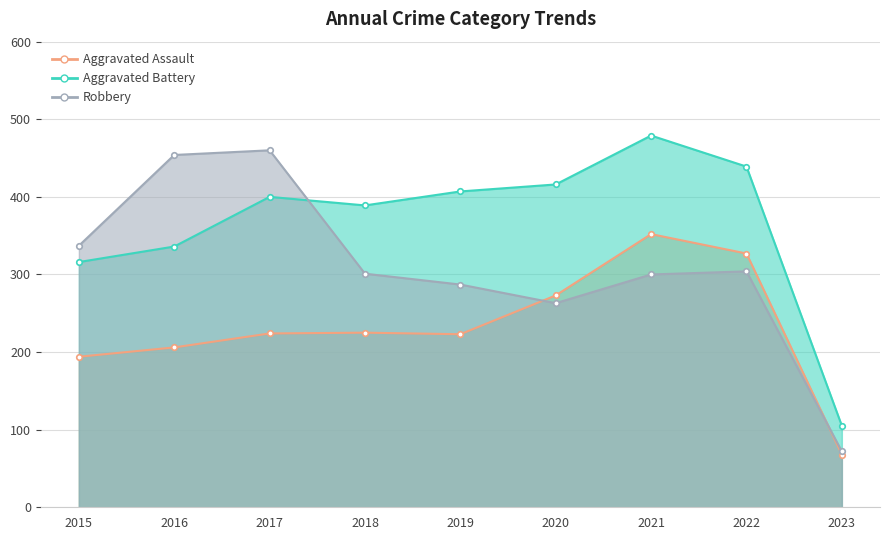

The value of Aggravated Assault at 2023 is 41. True or false?

False